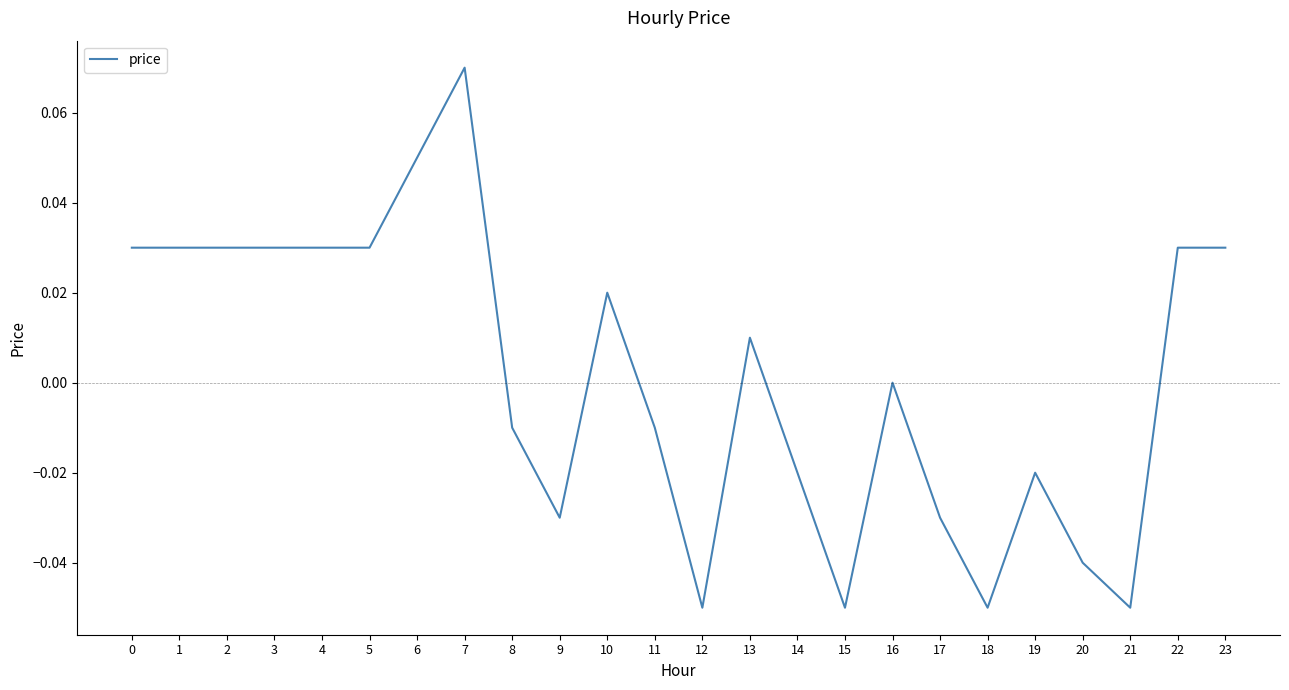

Between 23 and 12, which is larger?

23